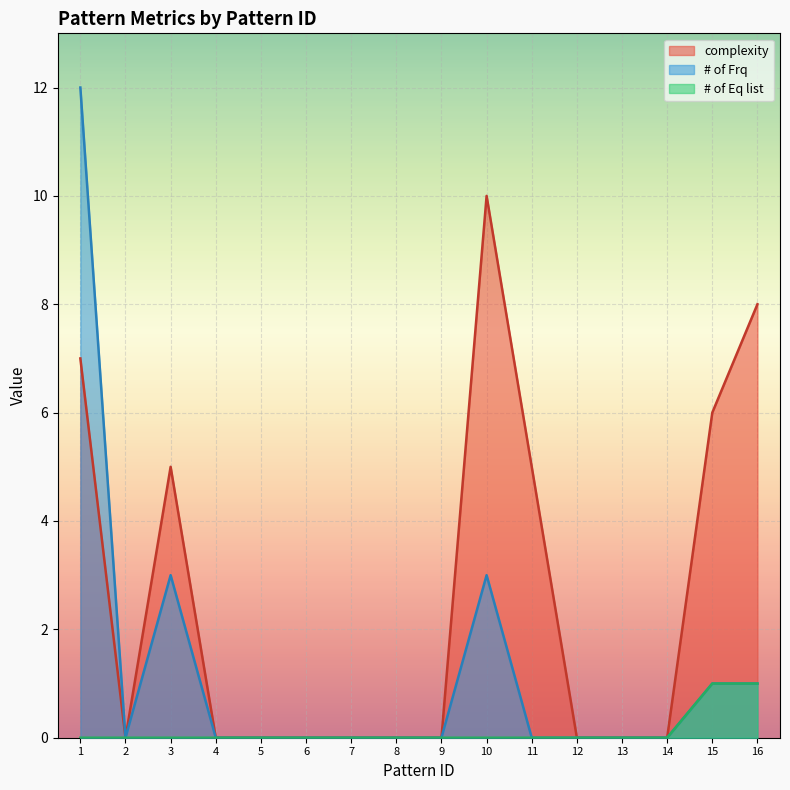

Rank the series at 3 from lowest to highest value.

# of Eq list, # of Frq, complexity